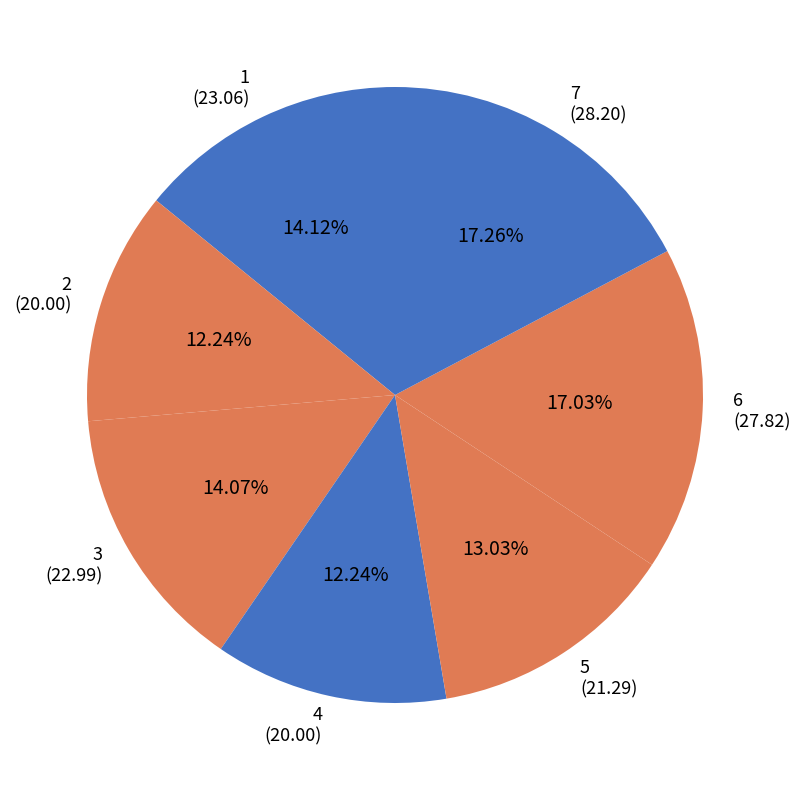

How many segments does this pie chart have?

7